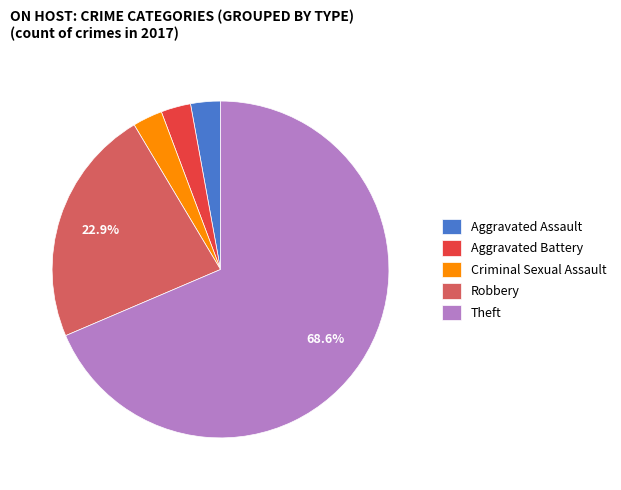

Do Criminal Sexual Assault and Aggravated Assault together represent more than half of the pie?

No